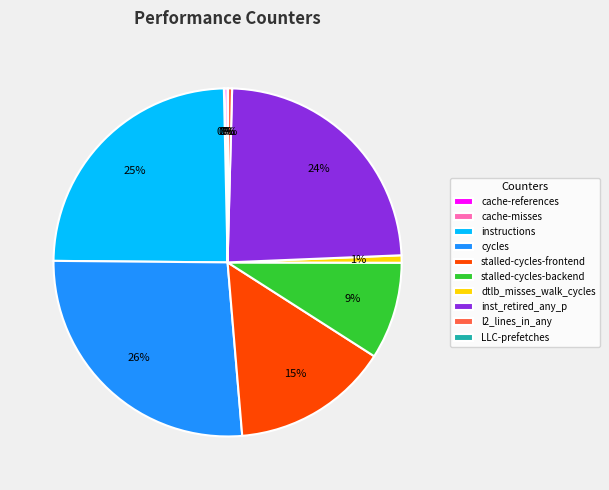

Combined, do dtlb_misses_walk_cycles and stalled-cycles-frontend account for over 50%?

No